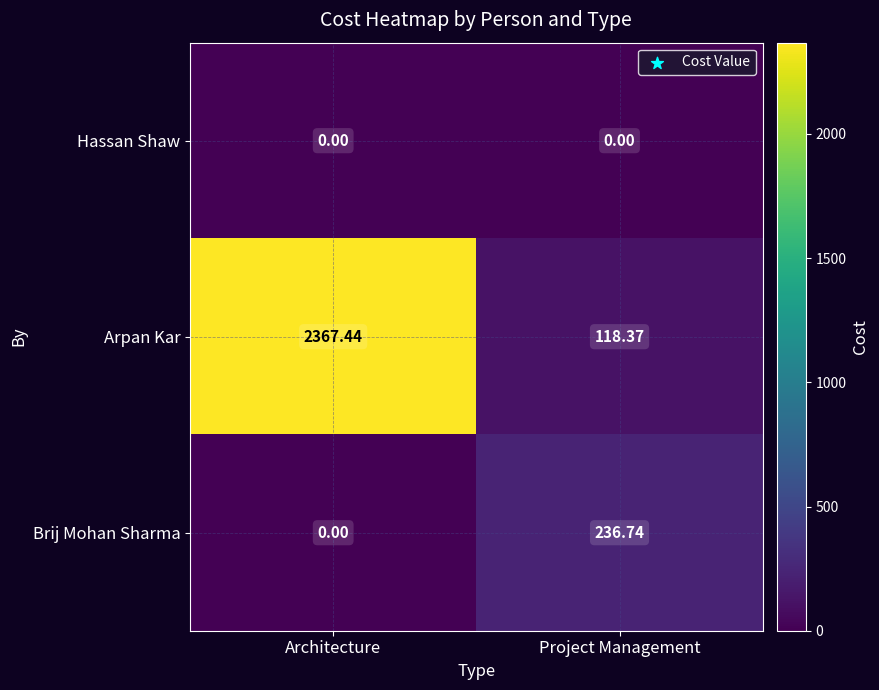

What is the difference between the highest and lowest values at Project Management?

236.7